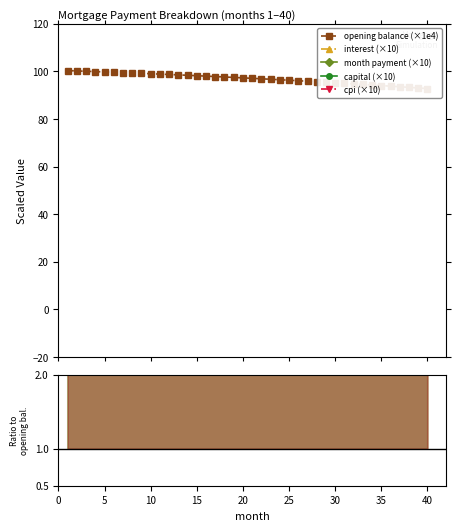

True or false: month_payment and cpi cross at least once.

False